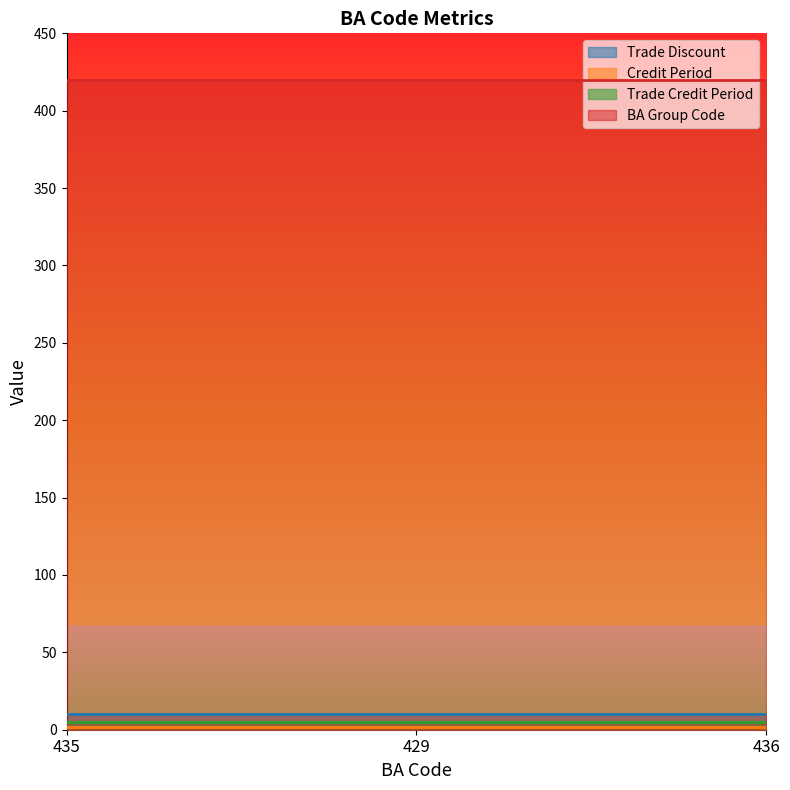

What is the value of the Trade Credit Period point at the 3rd from the left?

5